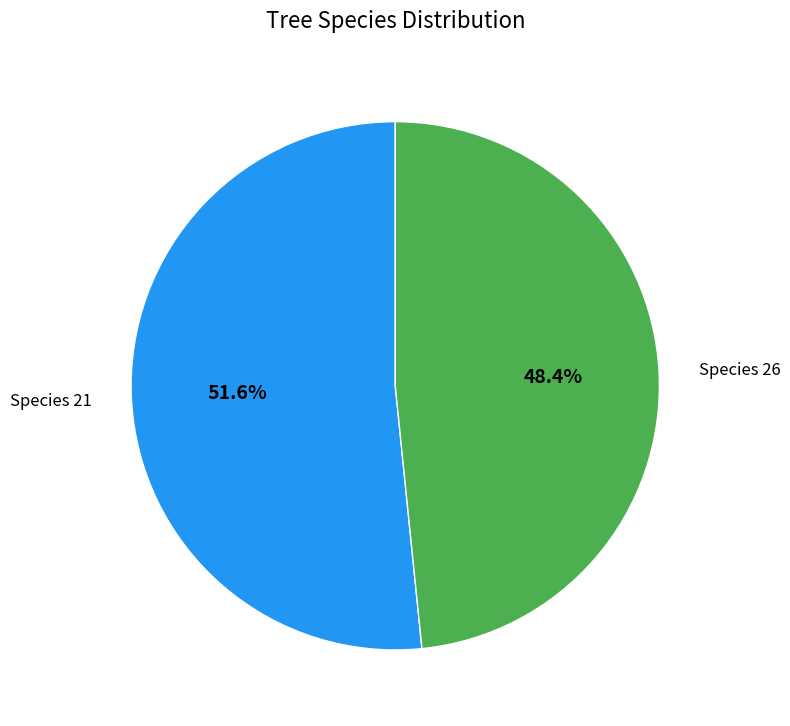

Count the number of slices in the pie.

2